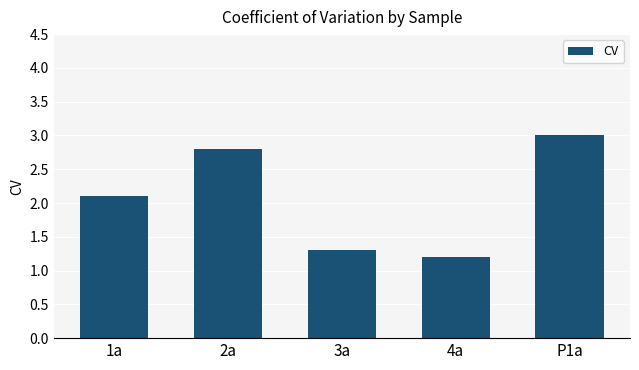

Where does the data first go above 2?

1a